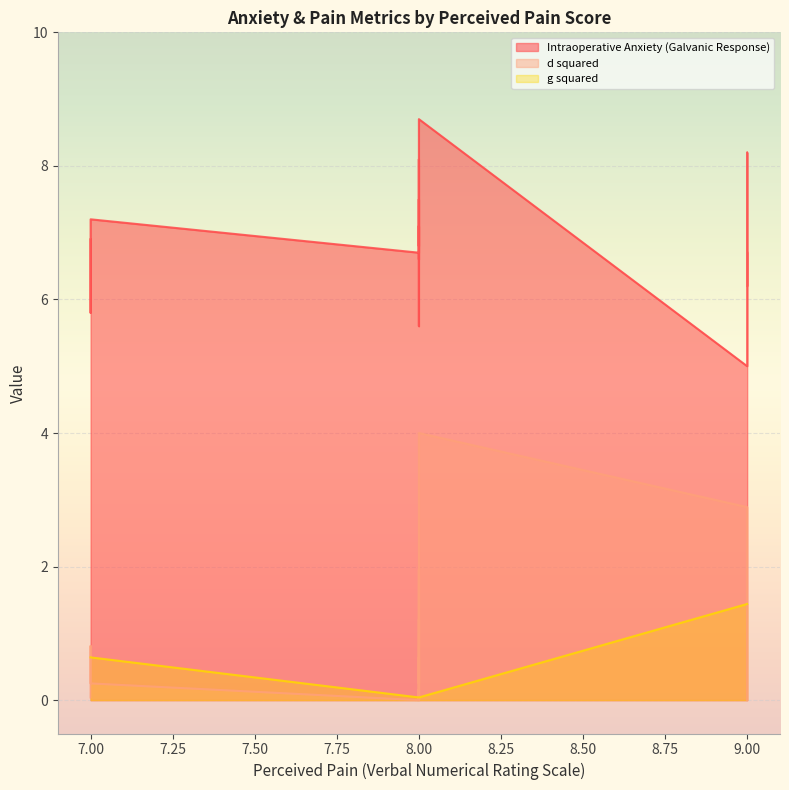

What is the average value of the d squared series?

0.8